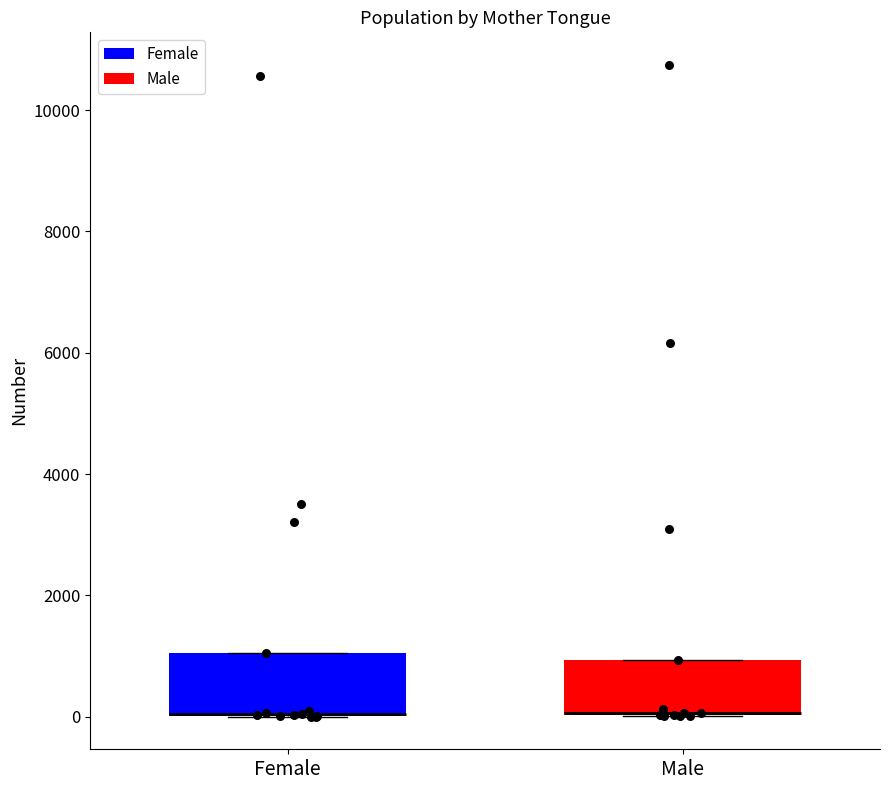

Where is the upper edge of the box for Male on the y-axis? The values are not printed on the chart, so give them approximately, as read against the axis.

1000